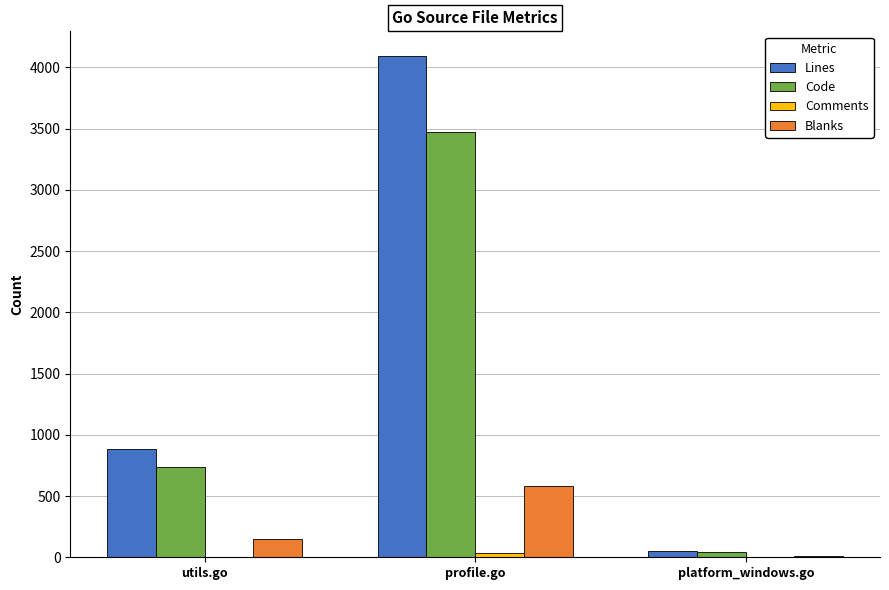

What is the greatest value displayed?

4089